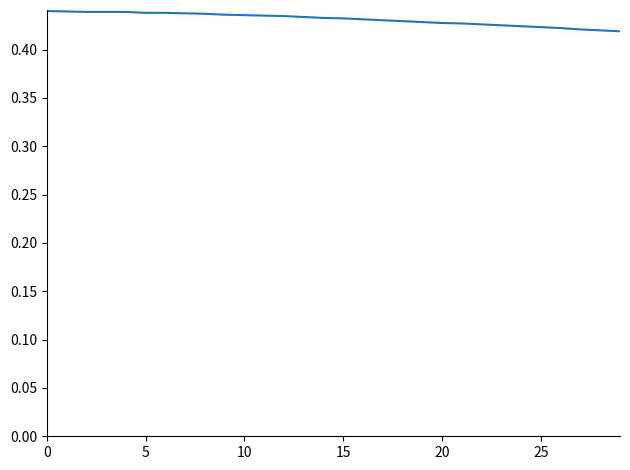

Does the chart have visible grid lines?

No